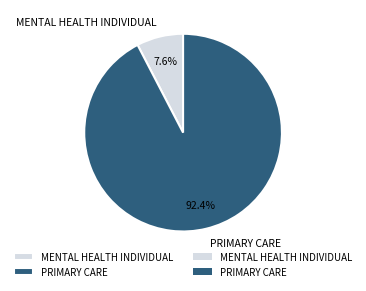

How many slices are in this pie chart?

2